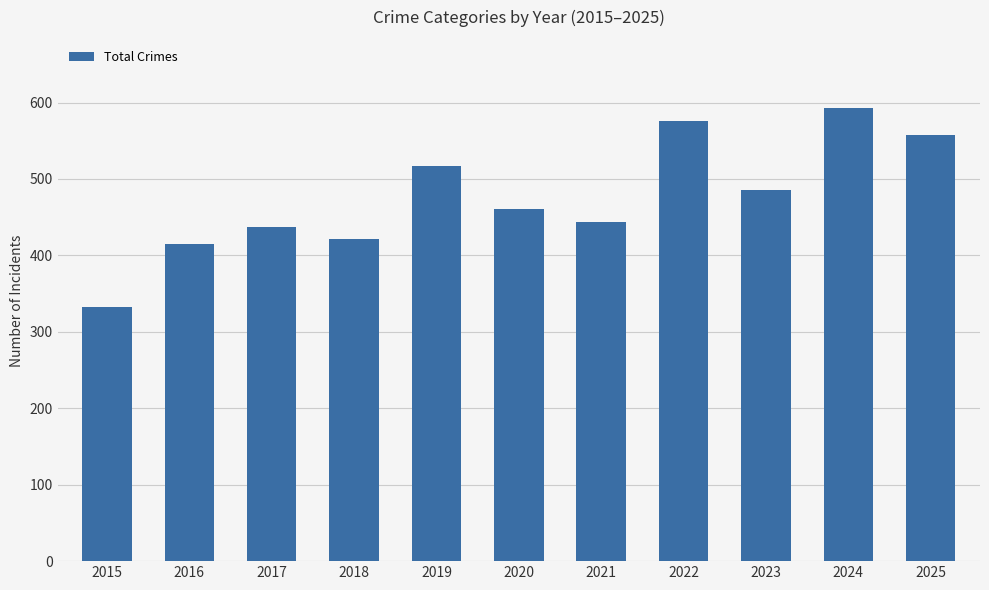

True or false: the data shows 211 at 2016.

False